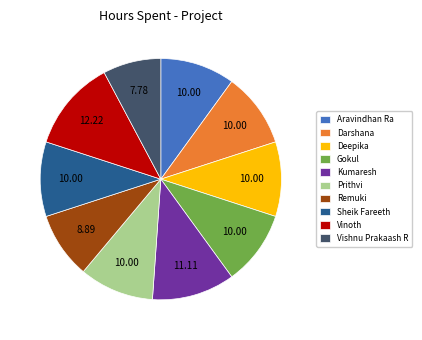

Which slice is the smallest?

Vishnu Prakaash R